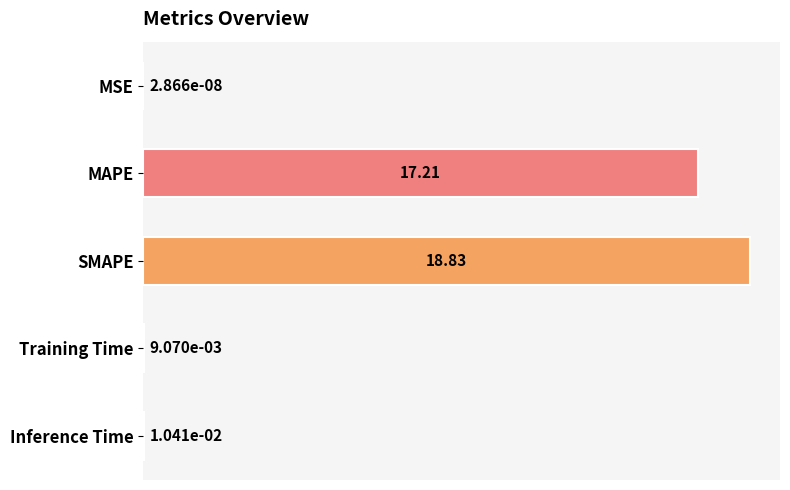

What is the sum of all values?

36.1